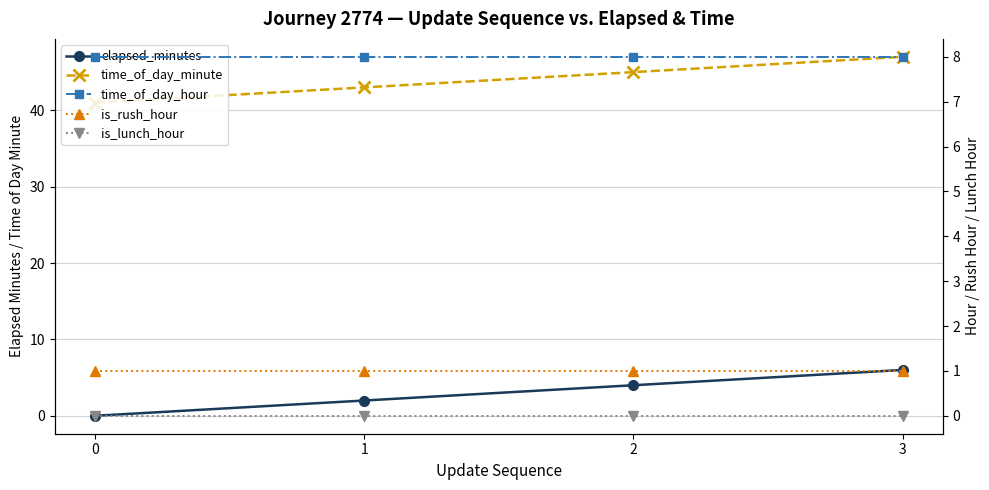

What value does the time_of_day_hour series have at 3?

8